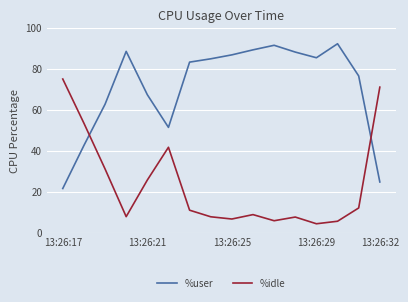

Which series has the largest total across all categories?

%user